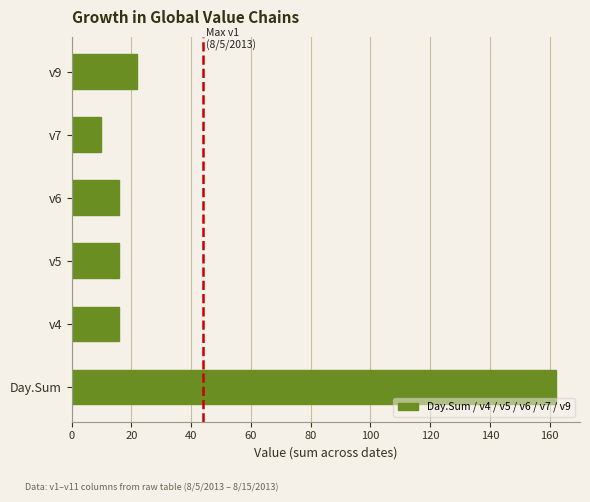

The value at v9 is 6. True or false?

False